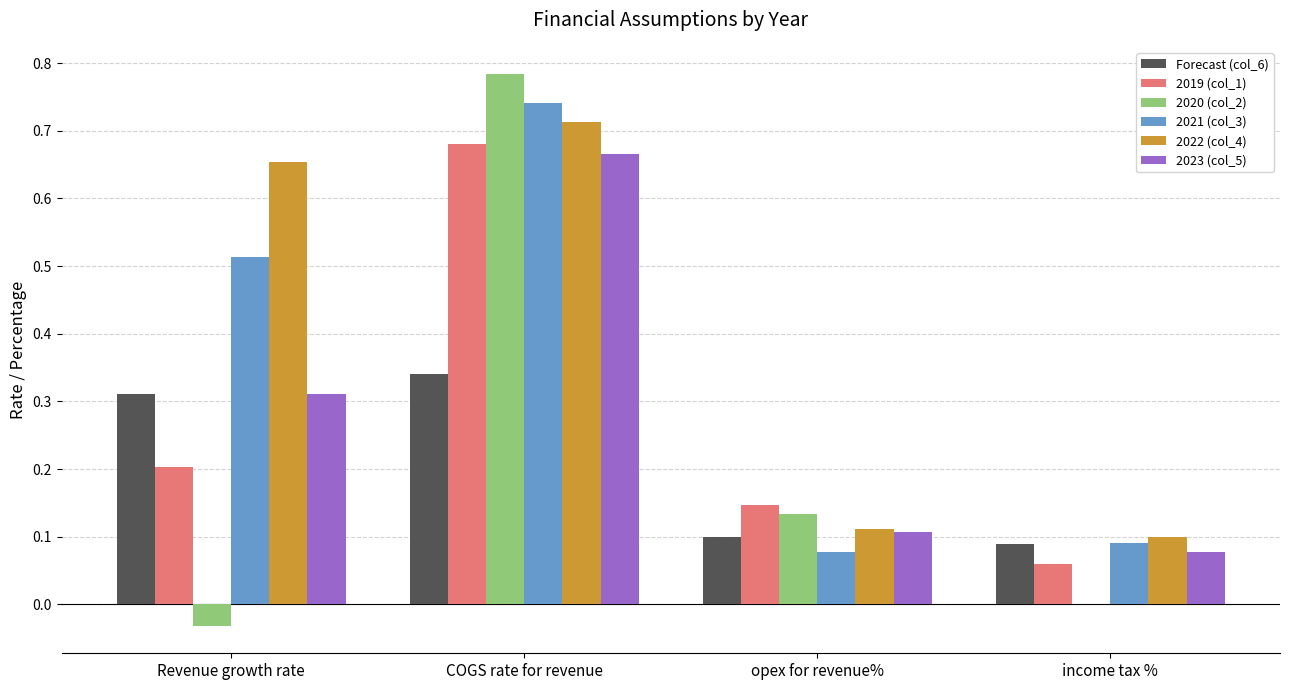

Which series changed the most between Revenue growth rate and income tax %?

2022 (col_4)